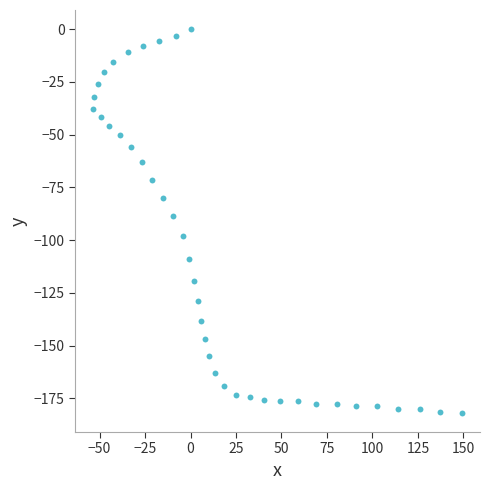

What is the range of X values (max minus min)?

202.4